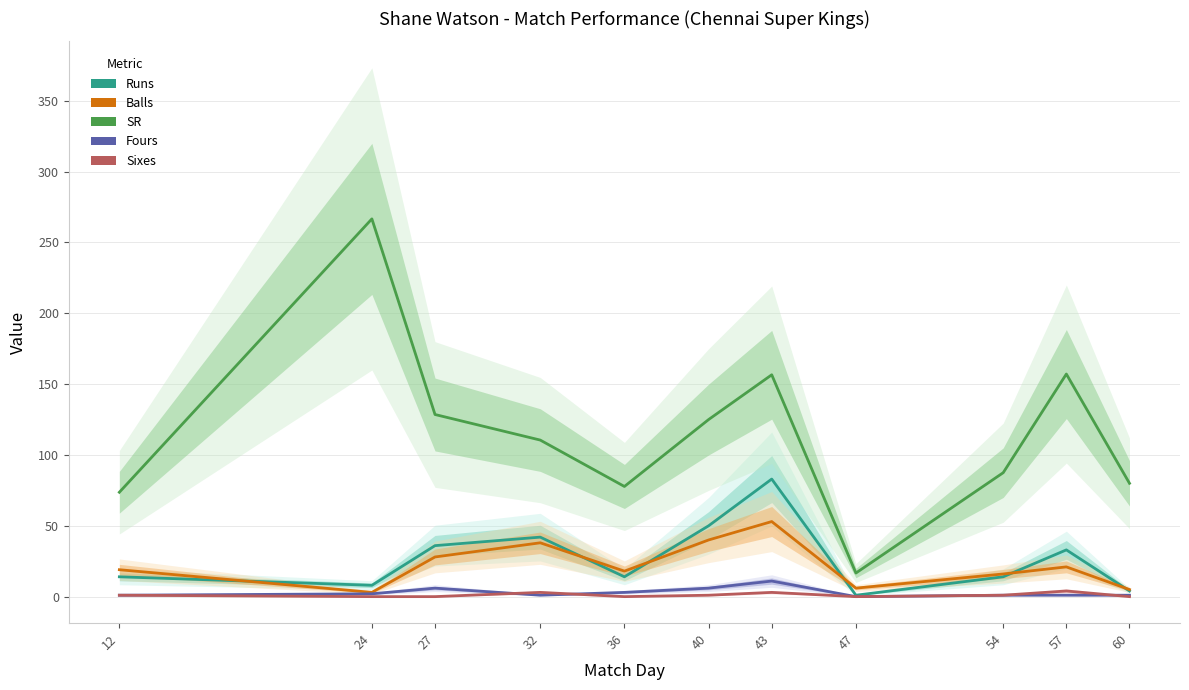

What is the difference between the maximum and minimum values in the Fours series?

11.0